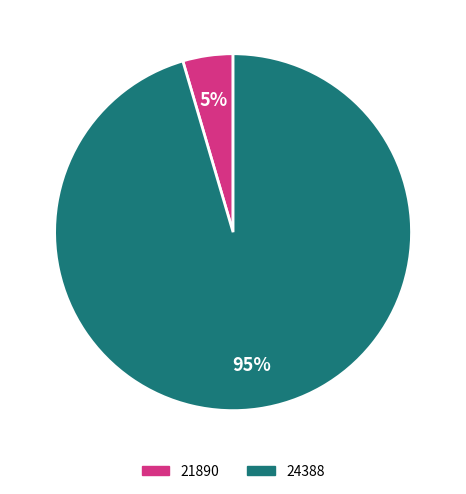

To the nearest percent, what is the combined percentage of 24388 and 21890?

100%